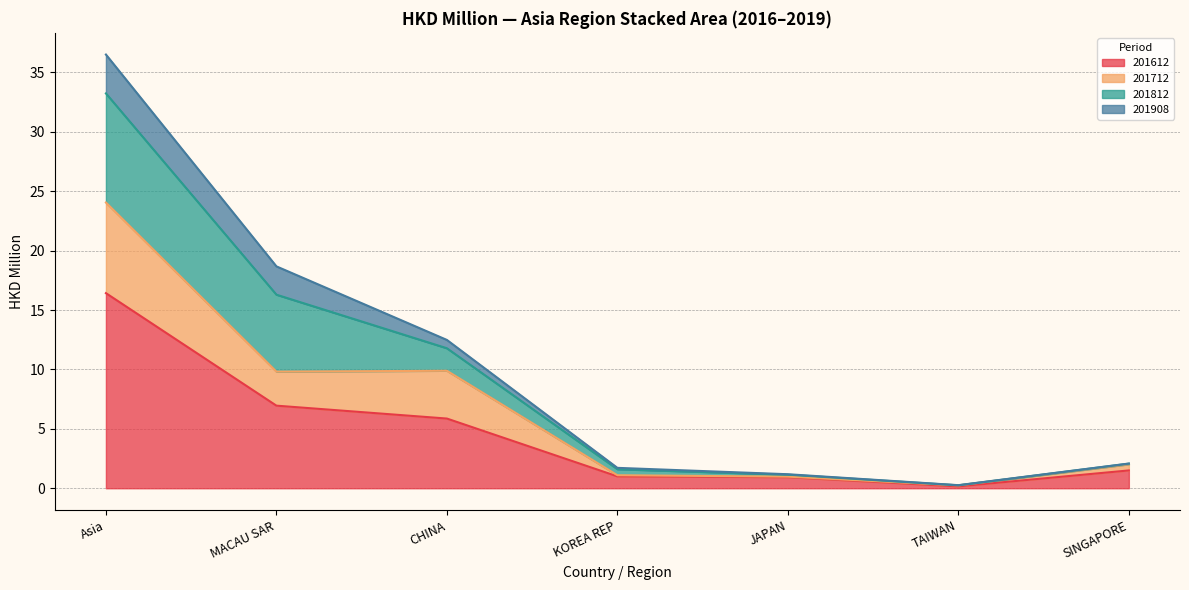

What value does the 201908 series have at KOREA REP?

0.1